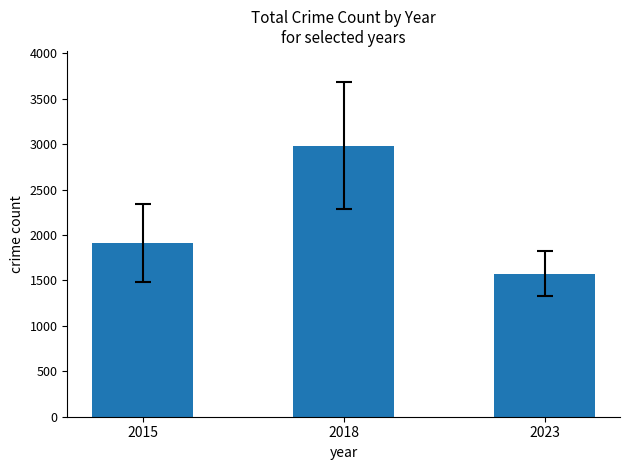

What is the smallest value displayed?

1573